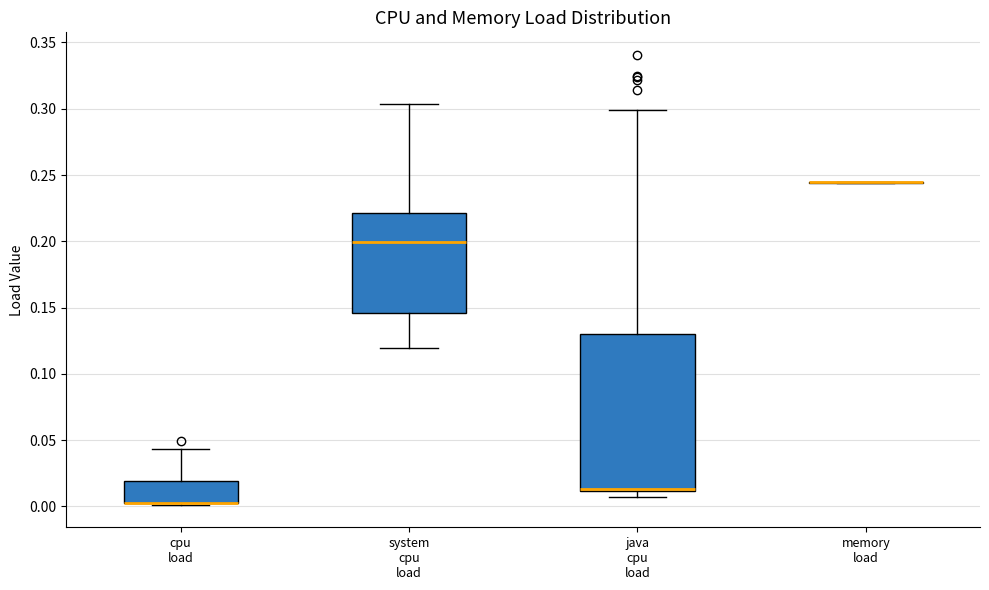

Reading left to right, read every box against the y-axis: the position of its median line, the range the box covers, and the ends of its whiskers. The values are not printed on the chart, so give them approximately, as read against the axis.

cpu load: median 0.005 (drawn on the box's lower edge), box 0.005 to 0.020, whiskers 0.000 to 0.045
system cpu load: median 0.200, box 0.145 to 0.220, whiskers 0.120 to 0.305
java cpu load: median 0.015 (drawn on the box's lower edge), box 0.010 to 0.130, whiskers 0.005 to 0.300
memory load: box collapsed to a line at 0.245, whiskers 0.245 to 0.245